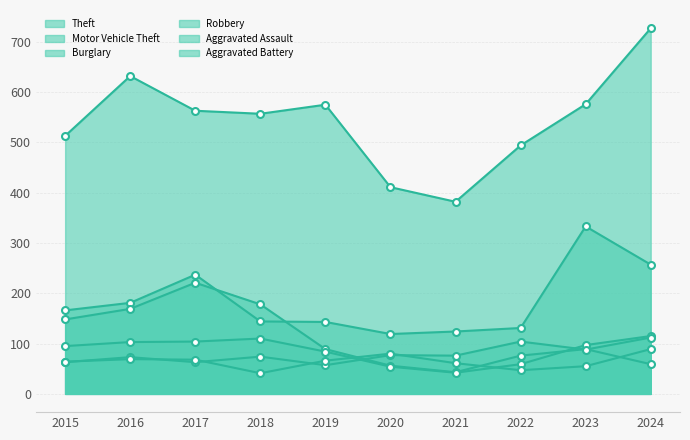

What is the maximum value shown in the chart?

727